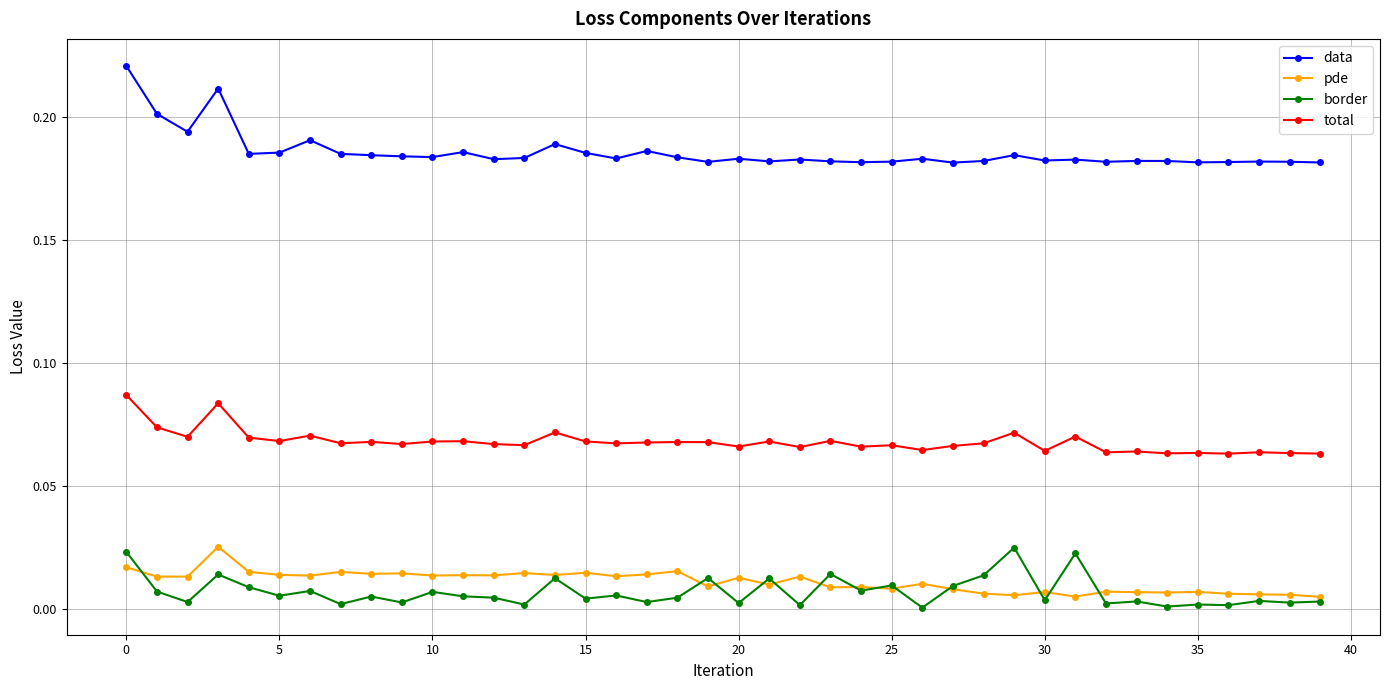

True or false: border has more than 0 interior local peaks.

True